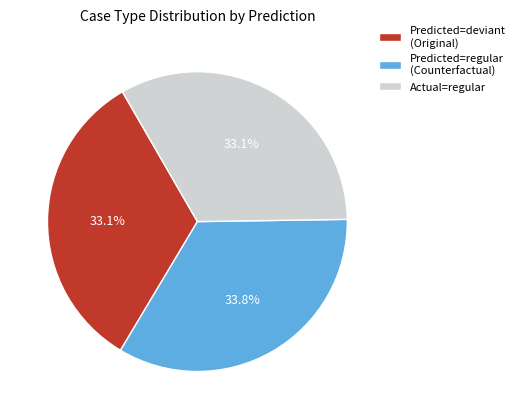

What portion of the pie excludes Predicted=regular (Counterfactual)?

66.2%